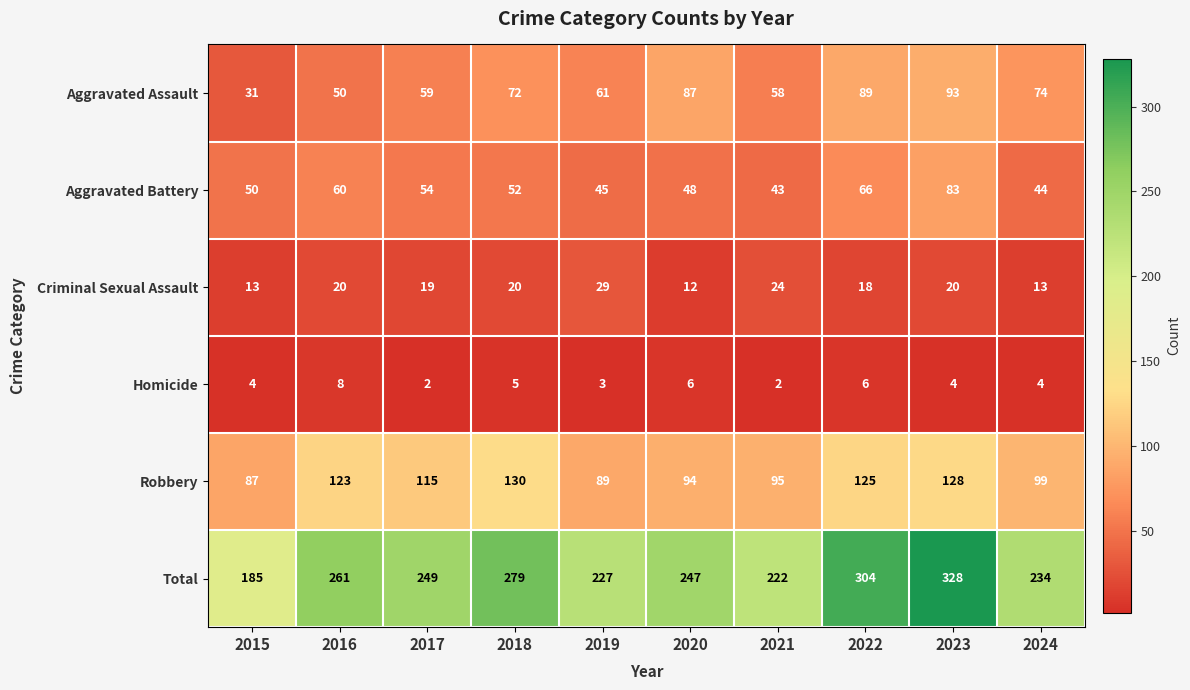

List the series in order of their peak value, highest first.

Total, Robbery, Aggravated Assault, Aggravated Battery, Criminal Sexual Assault, Homicide